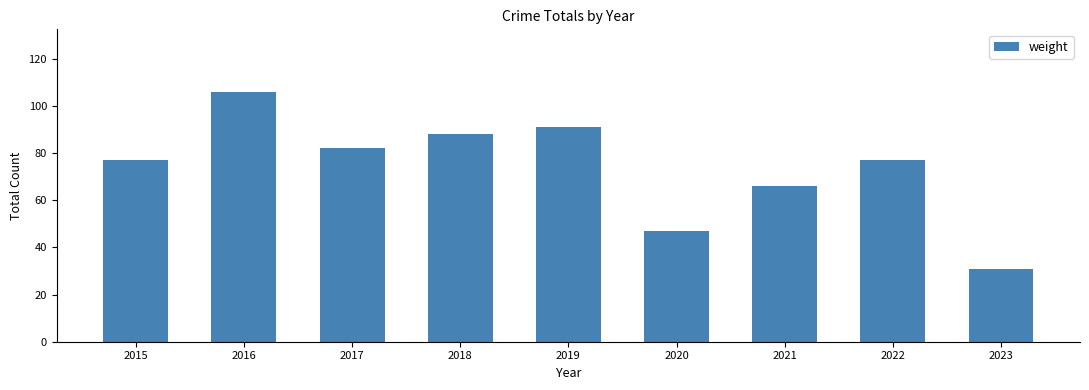

Does the chart contain stacked bars?

No